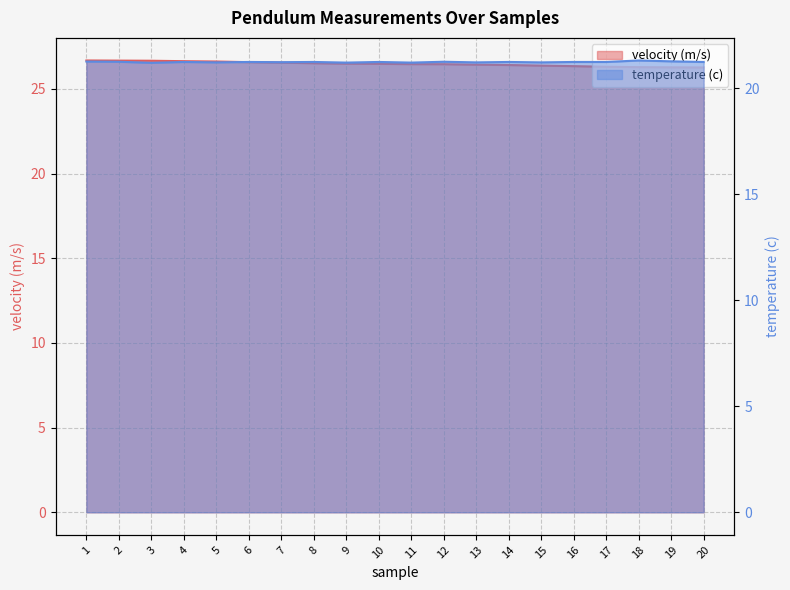

Which series has the largest total across all categories?

velocity (m/s)